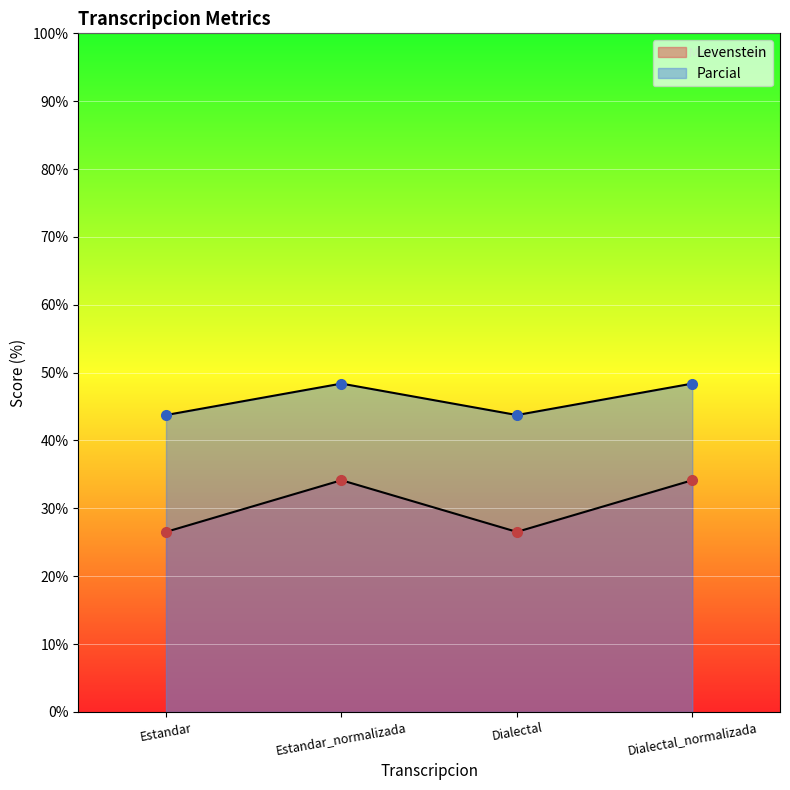

How many series are shown in this chart?

2